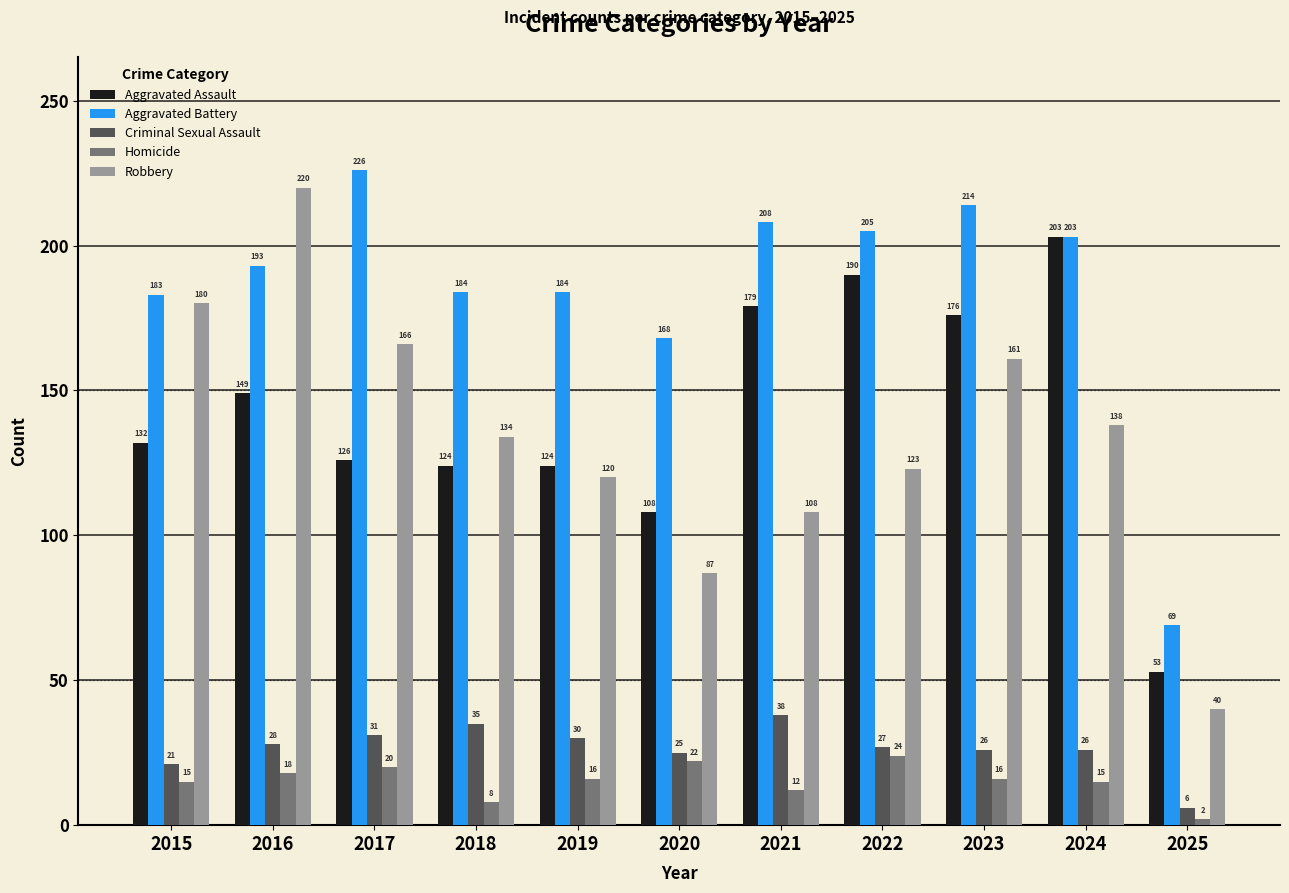

What is the value of the Homicide bar at the 8th from the left?

24